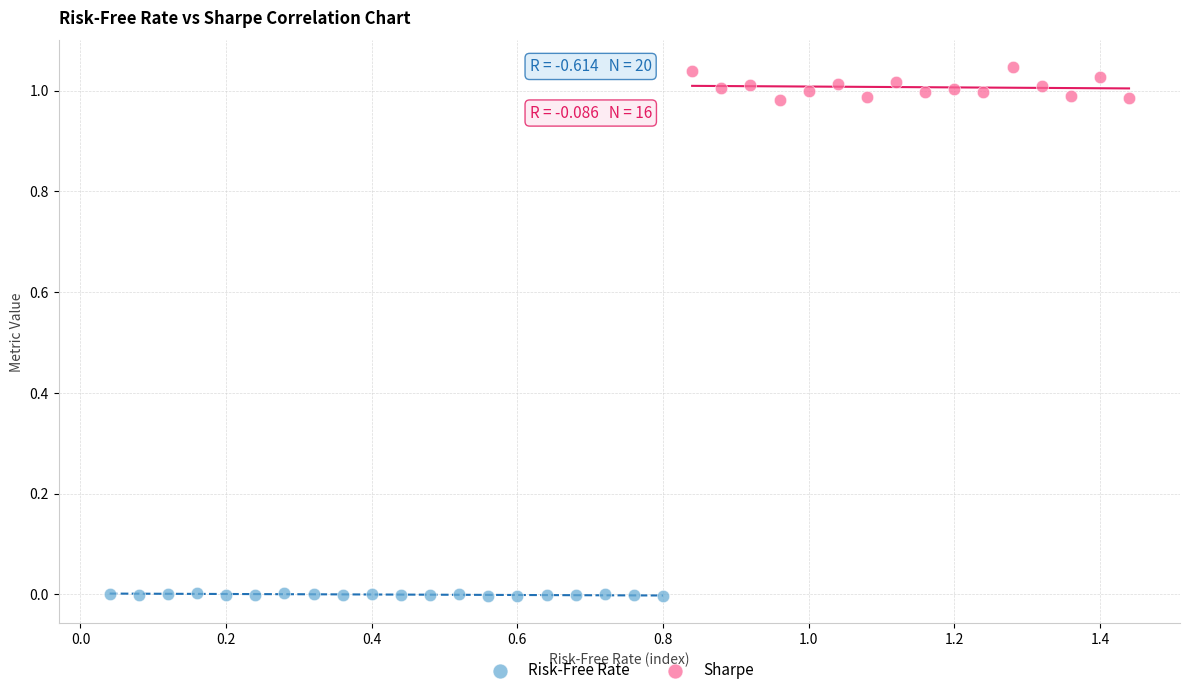

Which series has the widest spread of Y values?

Sharpe